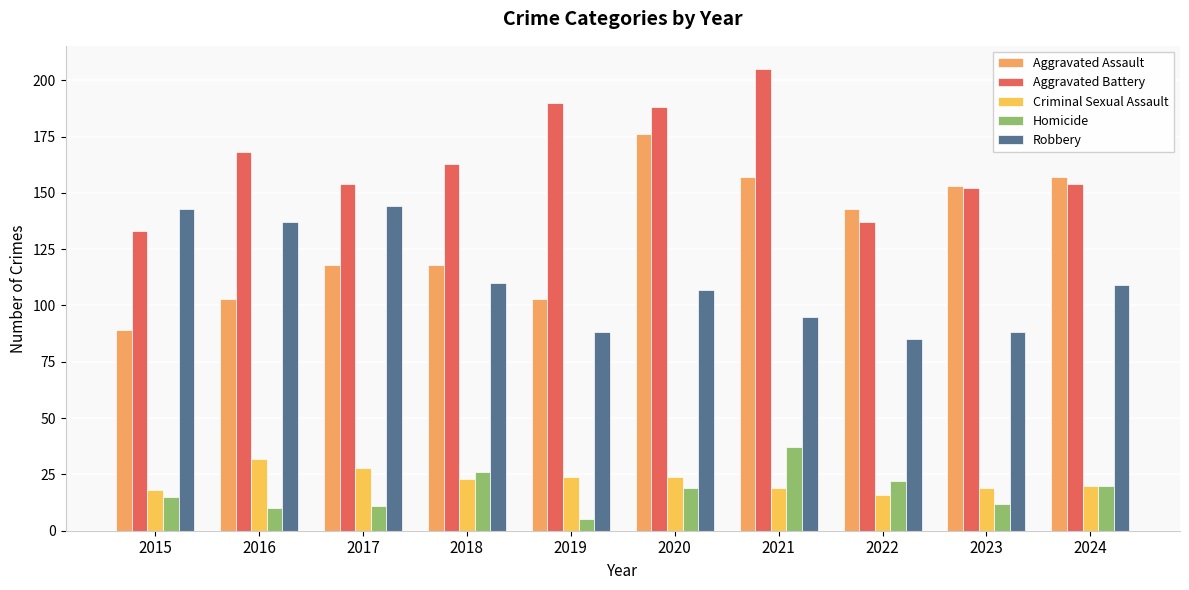

What is the value of the Aggravated Assault bar at the 3rd from the left?

118